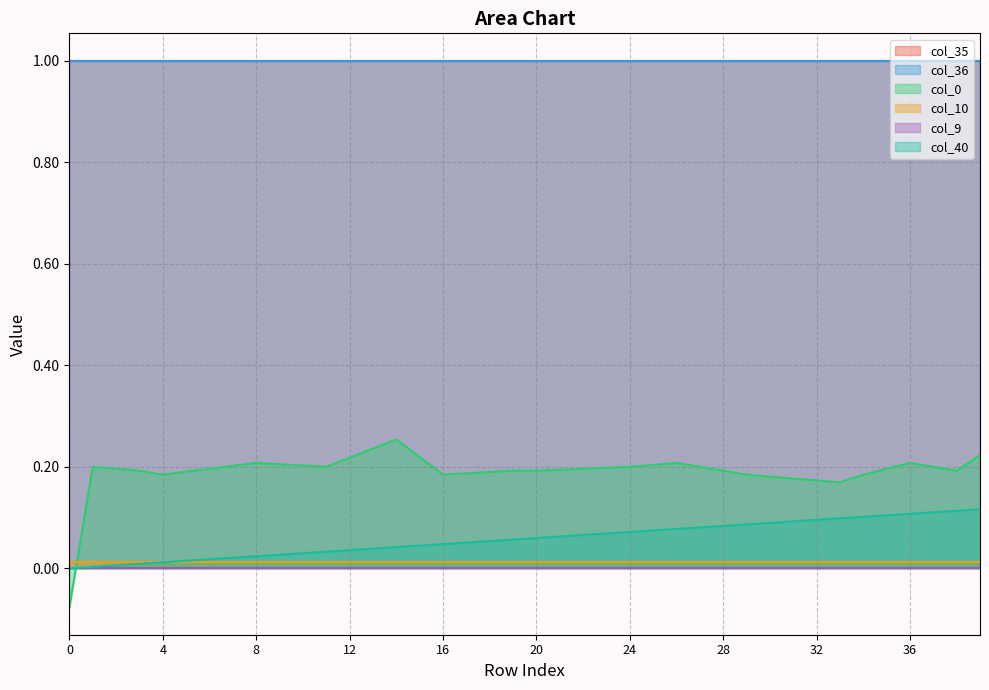

True or false: col_36_line and col_9_line intersect in this chart.

False